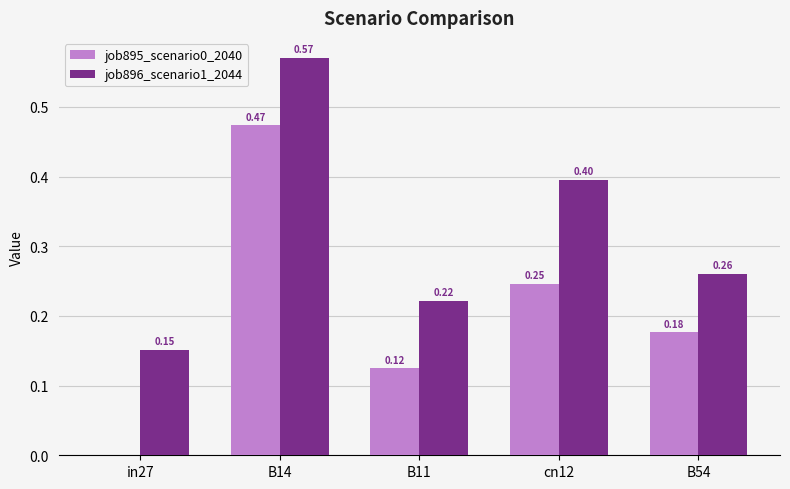

Which series has the largest total across all categories?

job896_scenario1_2044